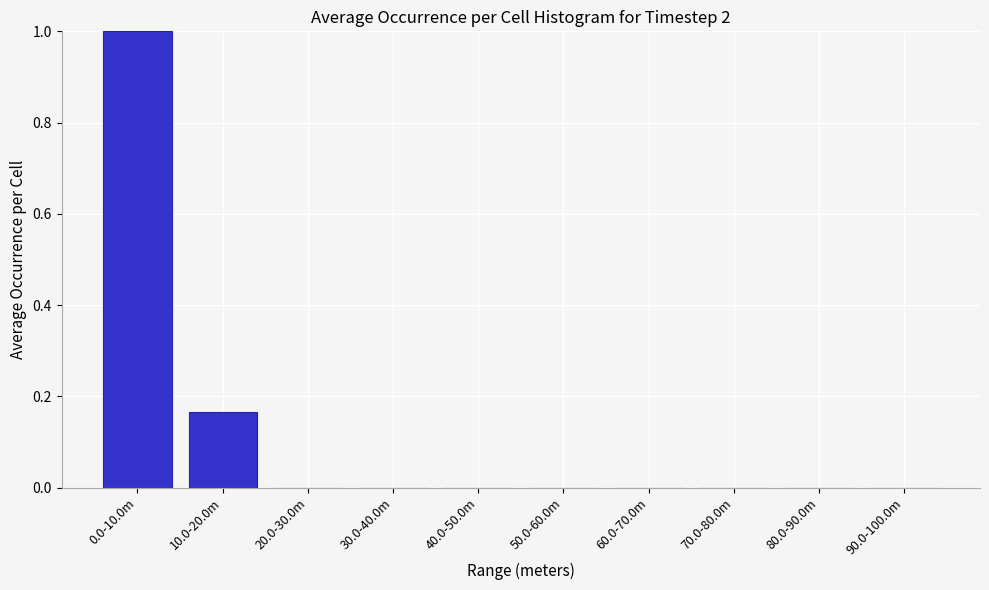

What is the sum of the values at 0.0-10.0m and 80.0-90.0m?

1.0